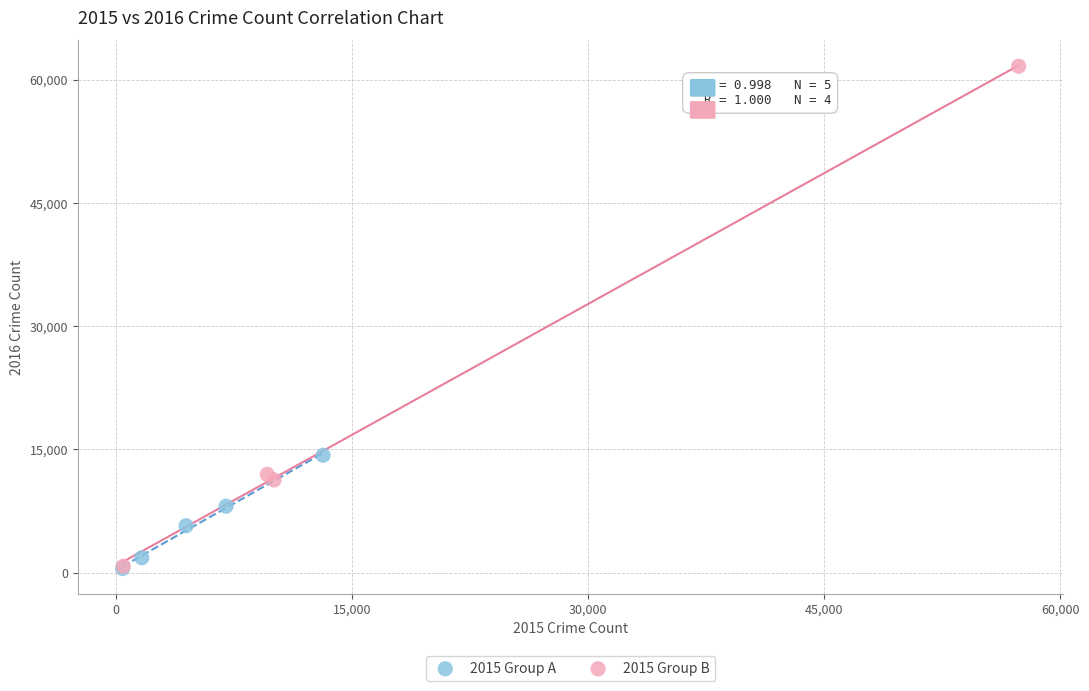

Which series has the widest spread of Y values?

2015 Group B